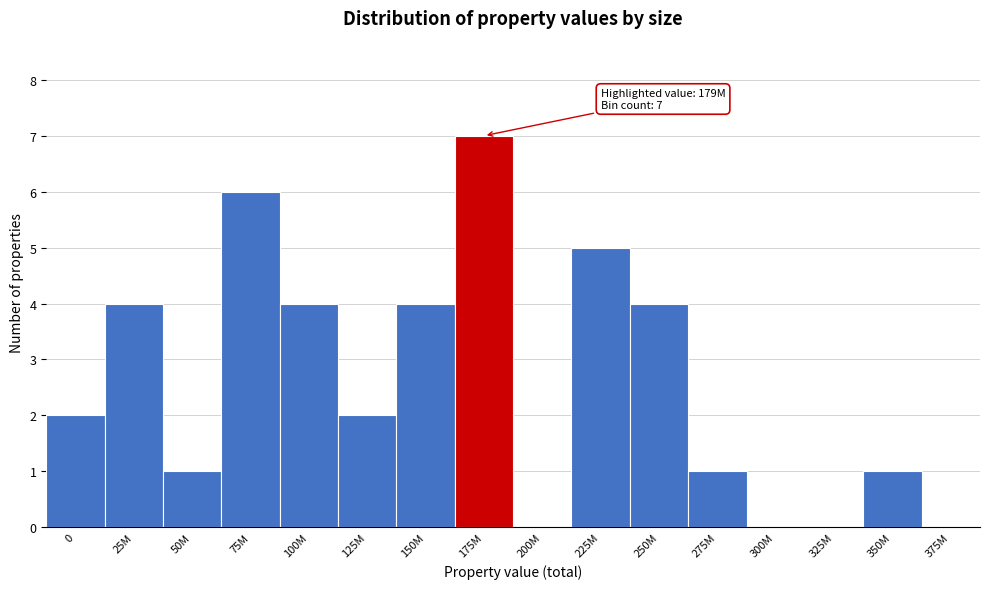

Reading left to right, what are all the values shown in this chart?

0=2	25M=4	50M=1	75M=6	100M=4	125M=2	150M=4	175M=7	200M=0	225M=5	250M=4	275M=1	300M=0	325M=0	350M=1	375M=0